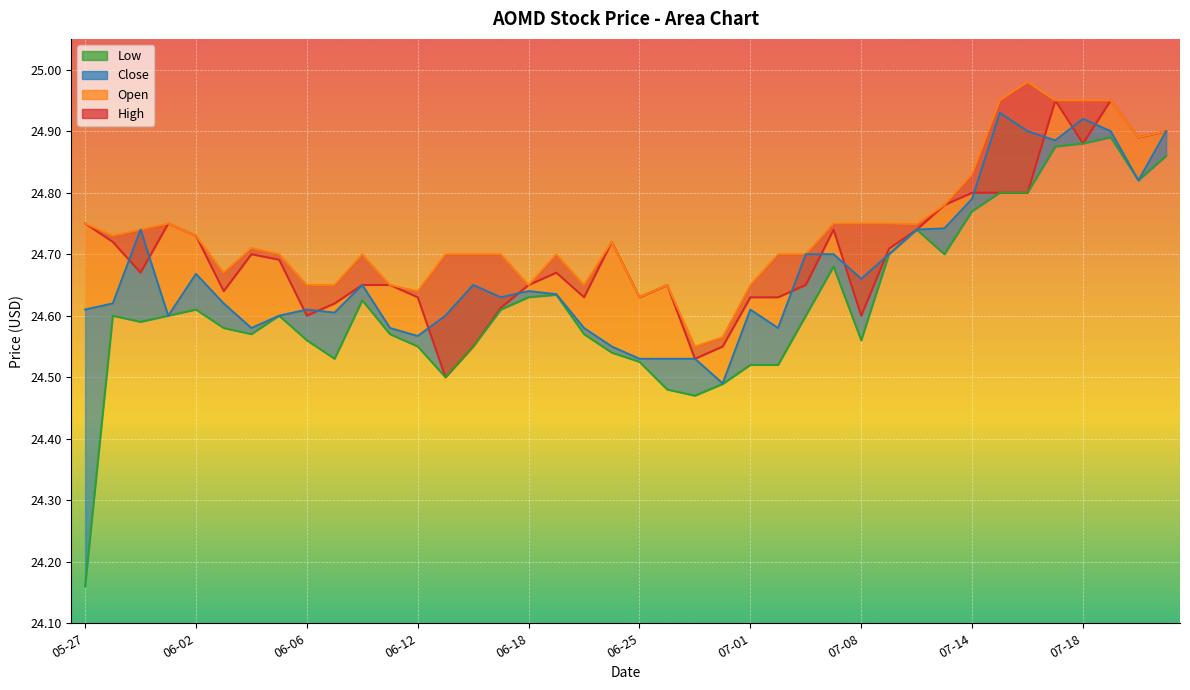

What is the average value of the Low series?

24.6